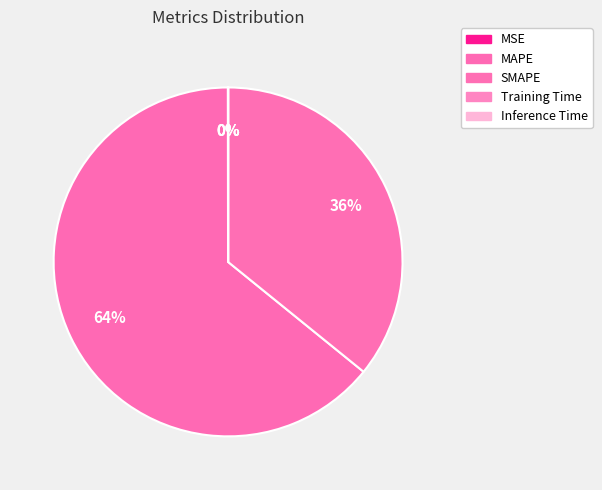

Between SMAPE and Training Time, which is larger?

SMAPE